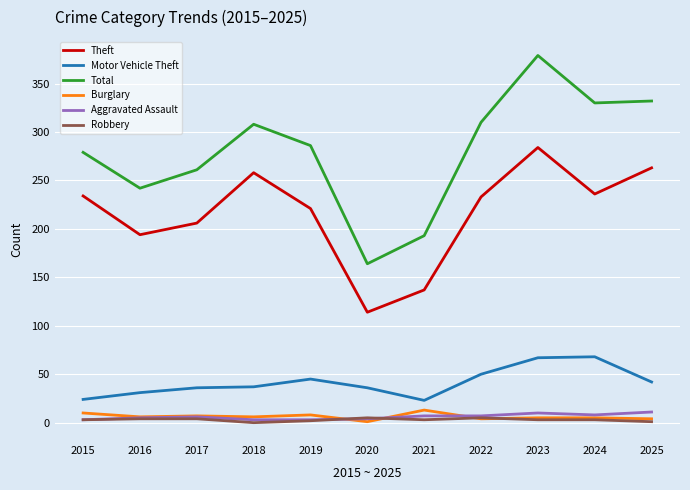

Which series has the largest total across all categories?

Total